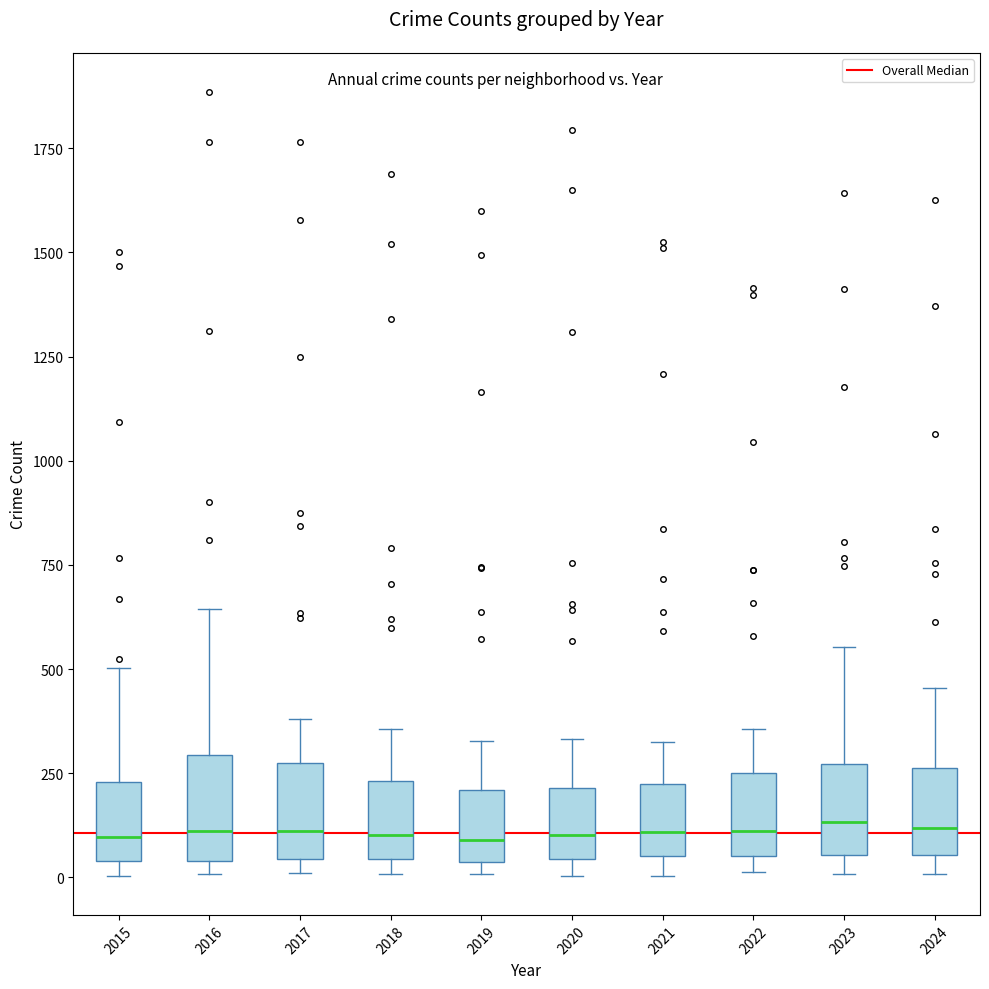

Where is the lower edge of the box at x = 2019 on the y-axis? The values are not printed on the chart, so give them approximately, as read against the axis.

50